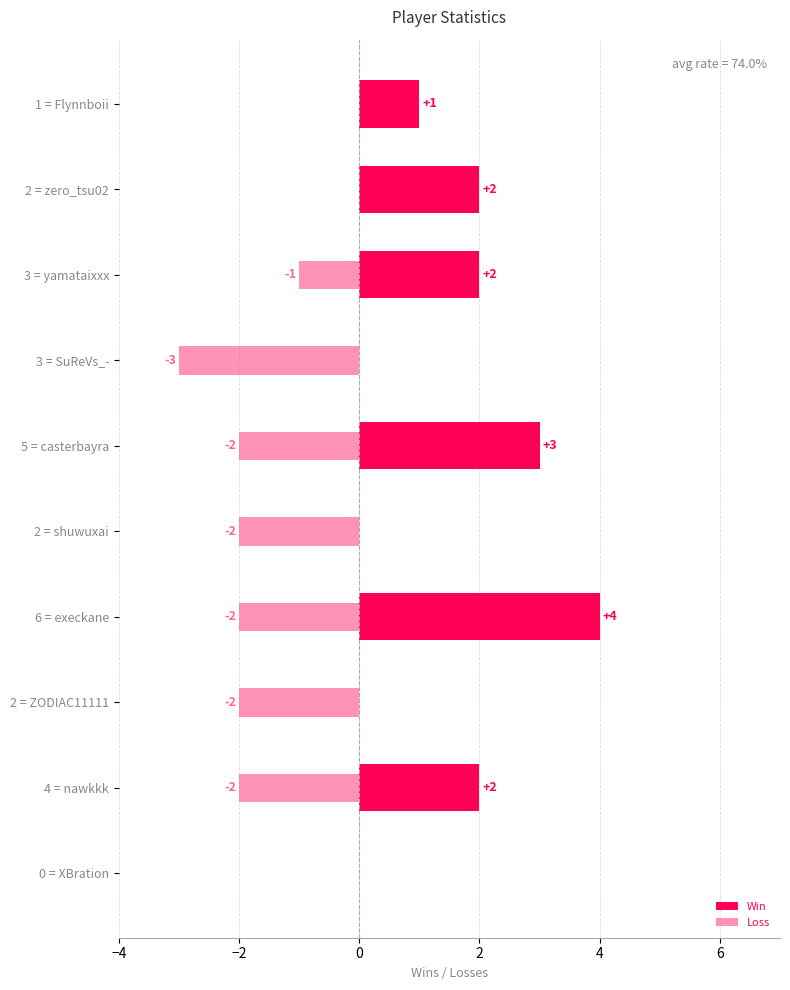

List the series in order of their peak value, highest first.

Win, Loss